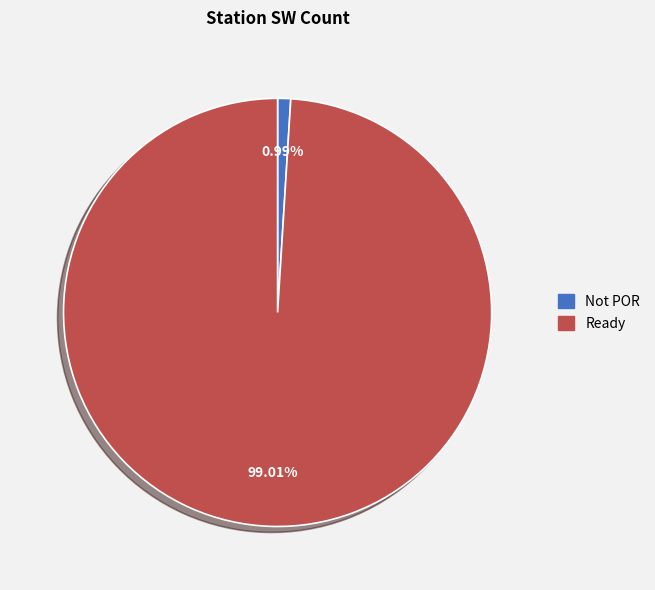

Is there a majority slice in this chart?

Yes